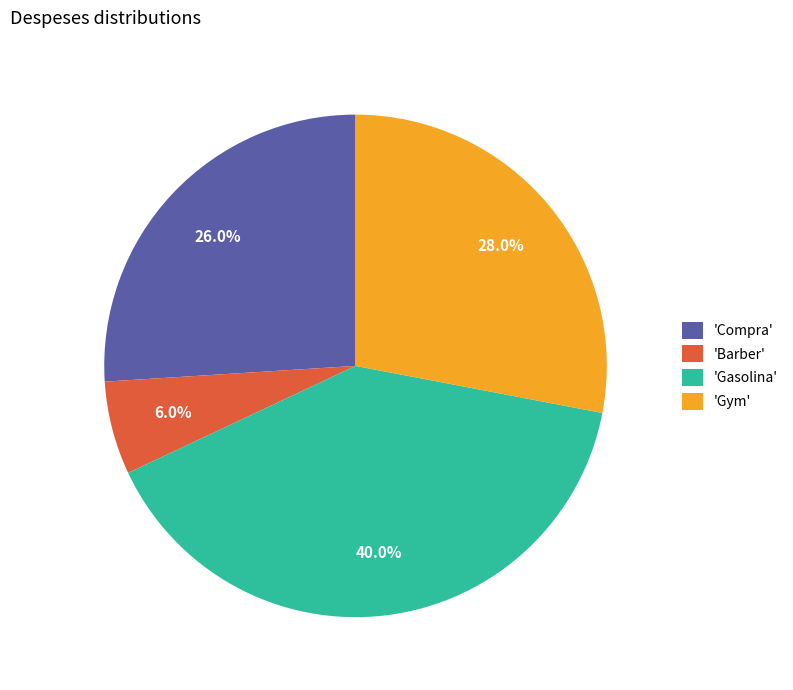

Which category has the biggest portion of the pie?

'Gasolina'